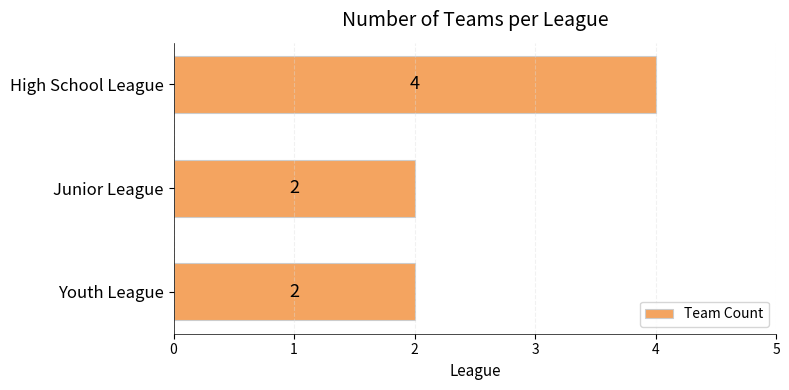

True or false: the data shows 0 at Junior League.

False